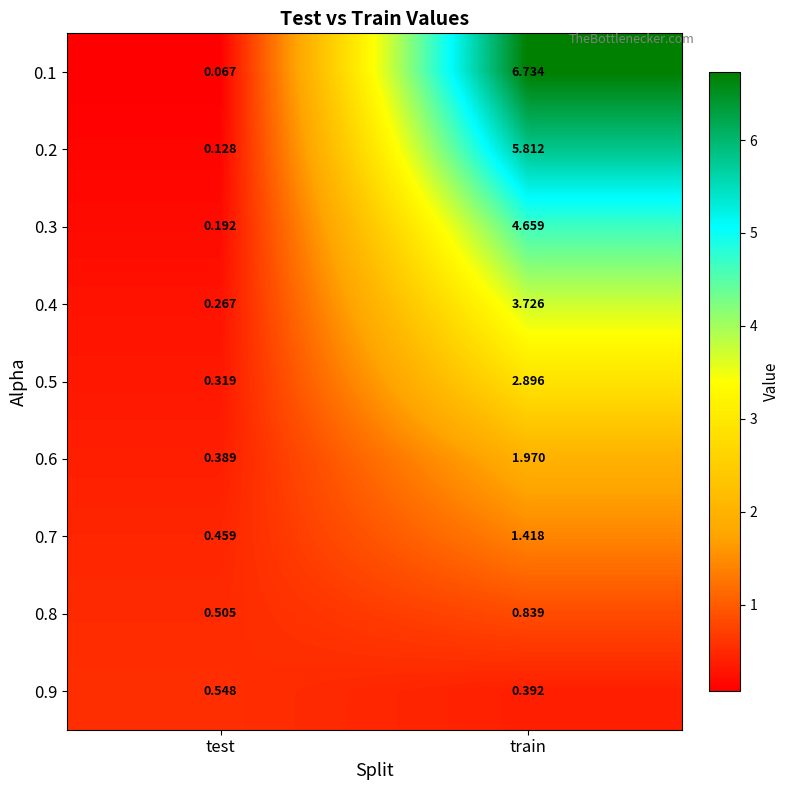

Where does the 0.6 series first go above 1?

train